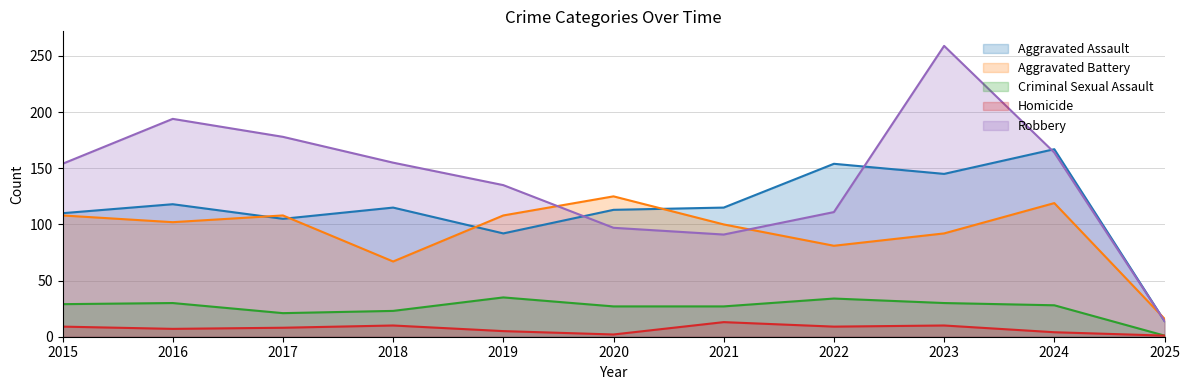

The value of Homicide at 2021 is 13. True or false?

True